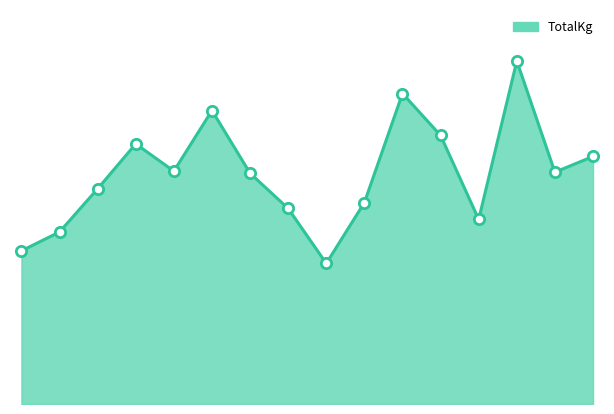

Does the chart have visible grid lines?

No